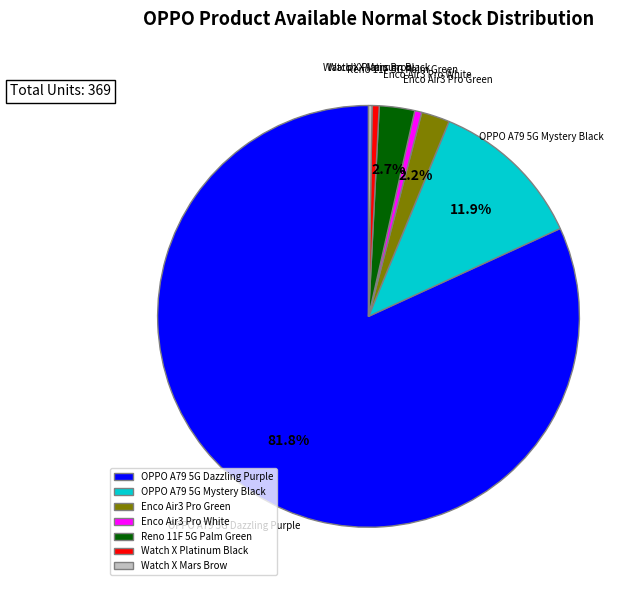

Do Enco Air3 Pro White and OPPO A79 5G Dazzling Purple together represent more than half of the pie?

Yes